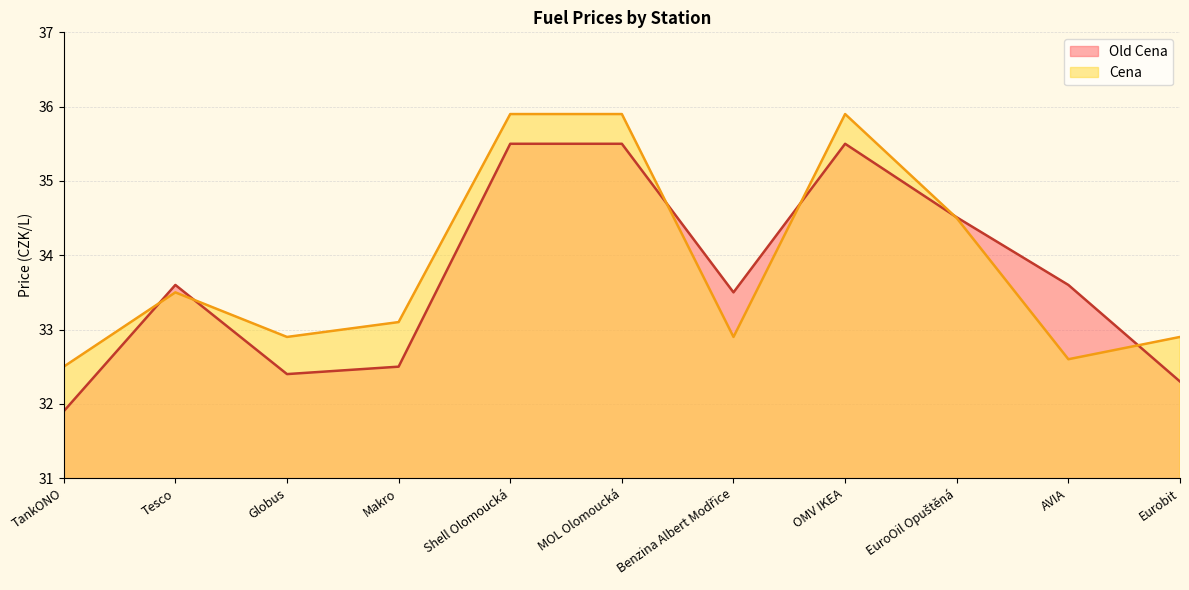

How many lines are shown in the chart?

2